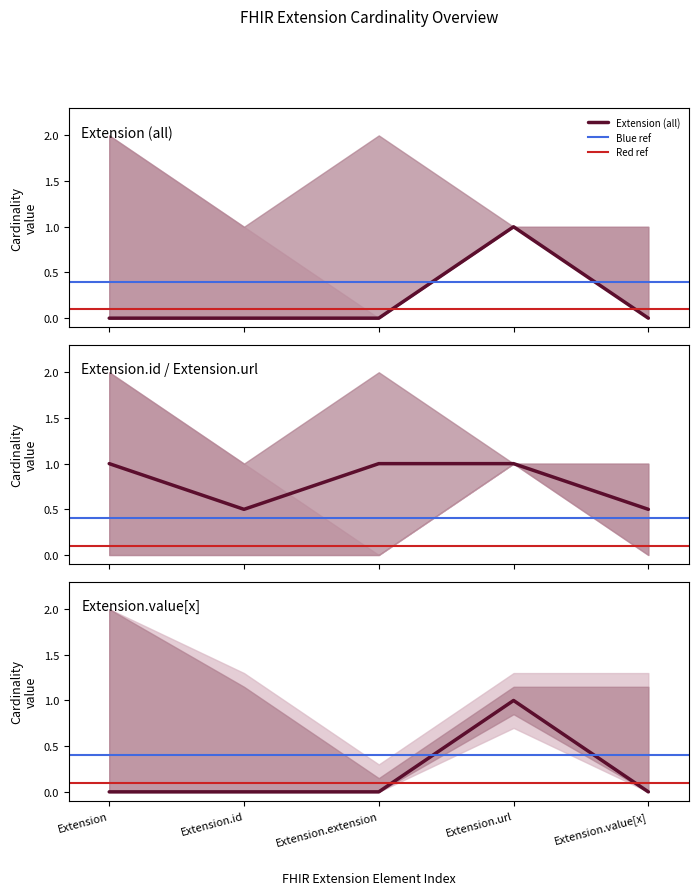

What is the label of the 5th point from the right?

Extension